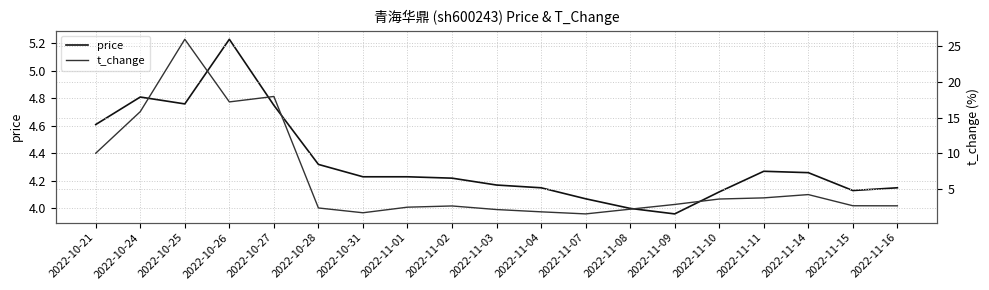

True or false: price and t_change cross at least once.

True